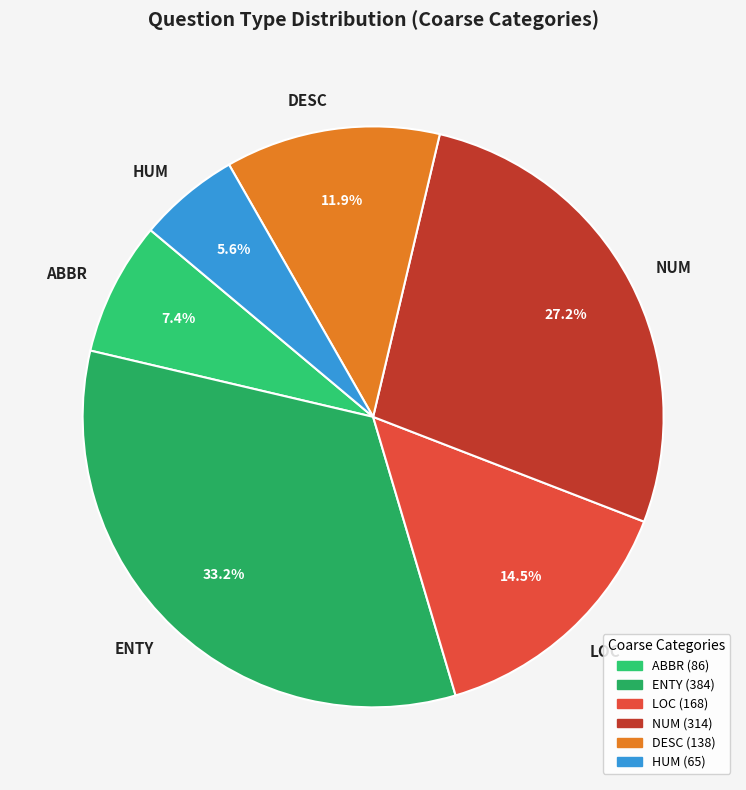

What is the ratio of the value at HUM to the value at DESC?

0.5